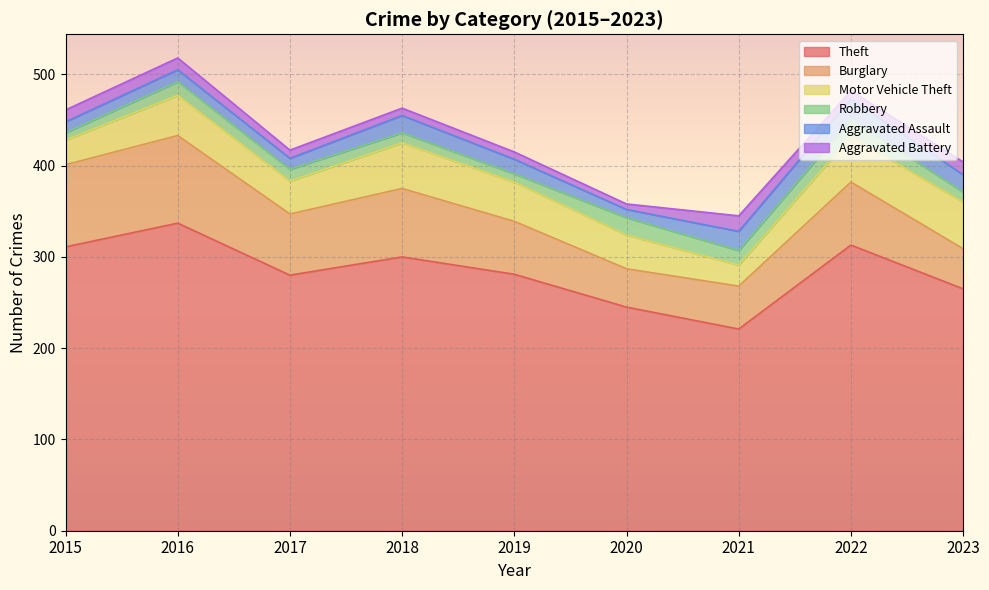

Which category has the lowest value in the Aggravated Battery series?

2020